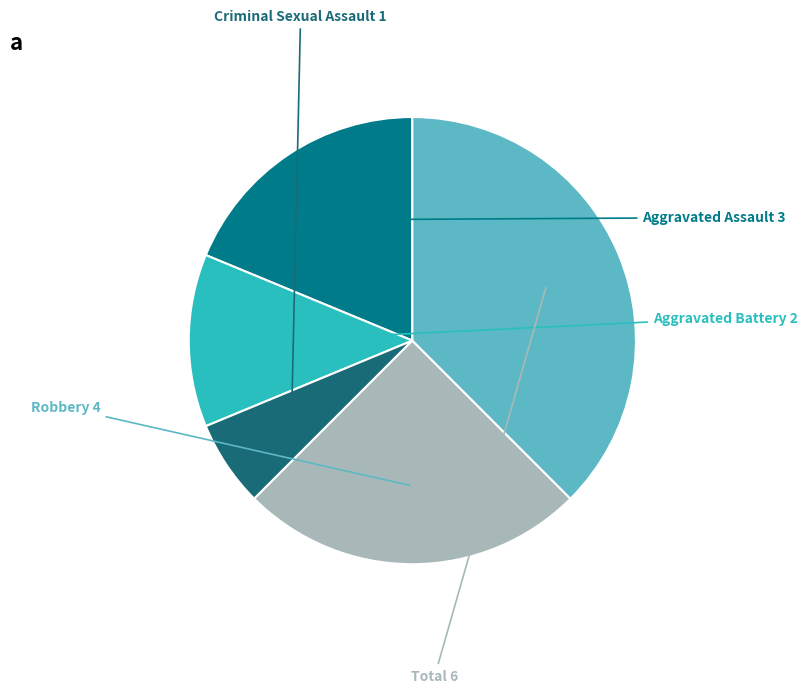

Between Total and Criminal Sexual Assault, which is larger?

Total